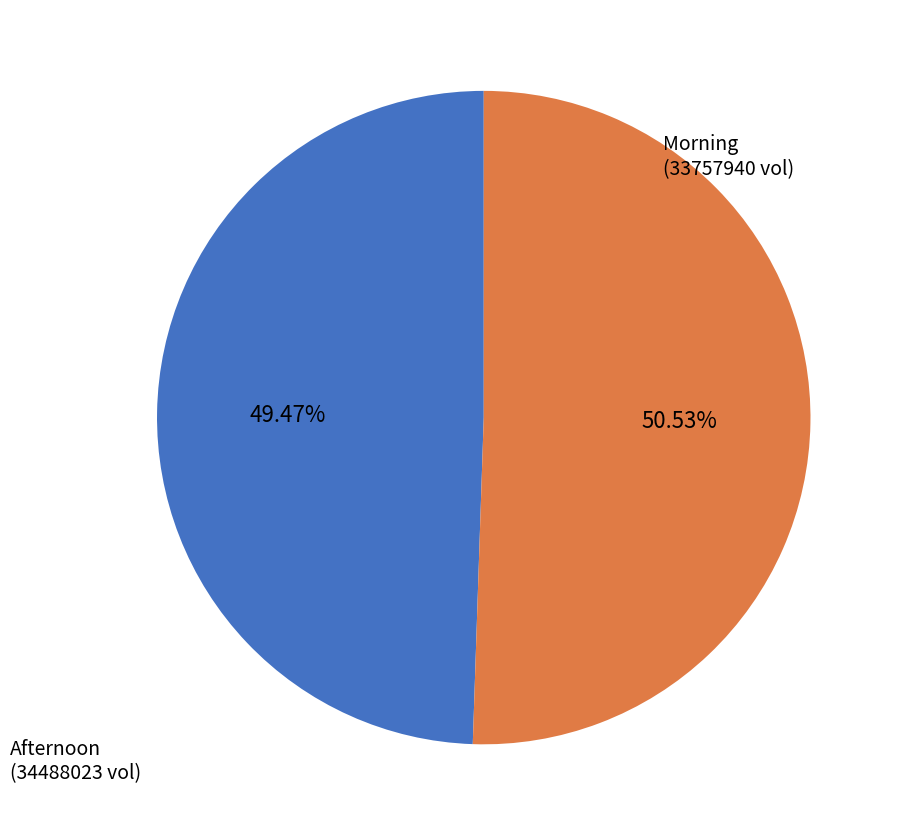

Is there a majority slice in this chart?

Yes